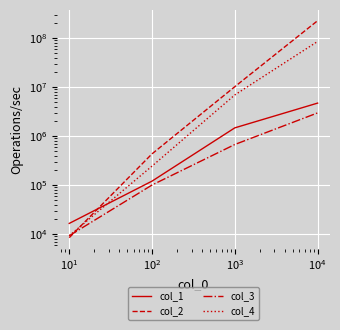

Which series has the largest total across all categories?

col_2